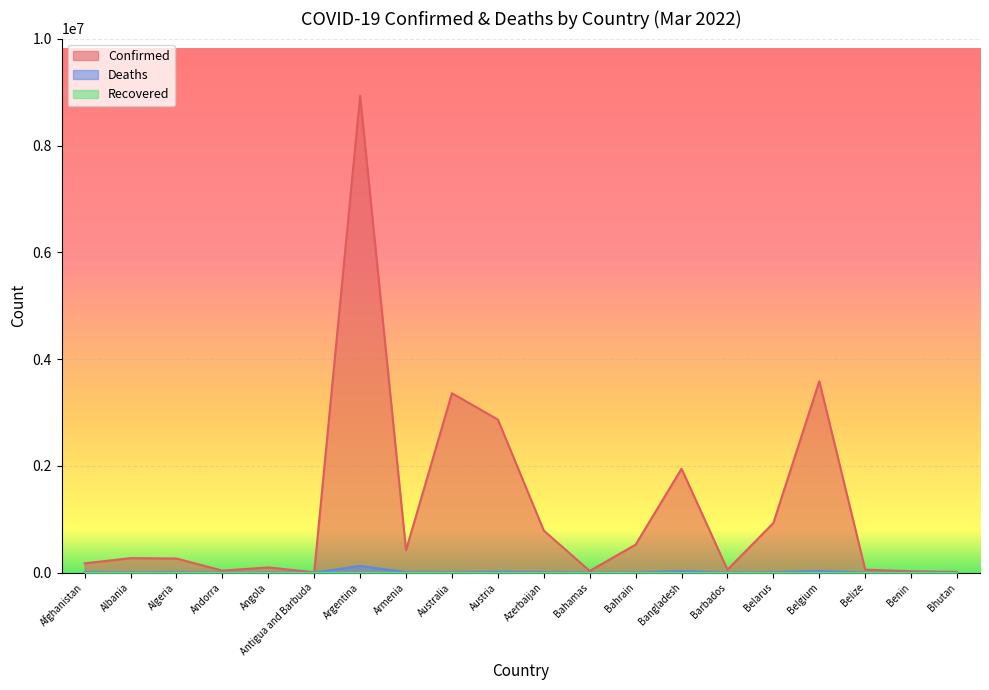

Reading left to right, extract all data points from this chart.

Confirmed: Afghanistan=174582	Albania=272132	Algeria=265227	Andorra=38434	Angola=98796	Antigua and Barbuda=7455	Argentina=8934328	Armenia=421341	Australia=3362035	Austria=2867760	Azerbaijan=789332	Bahamas=33169	Bahrain=525171	Bangladesh=1947266	Barbados=56013	Belarus=931002	Belgium=3586292	Belize=56876	Benin=26575	Bhutan=14451
Deaths: Afghanistan=7623	Albania=3479	Algeria=6853	Andorra=151	Angola=1900	Antigua and Barbuda=135	Argentina=126708	Armenia=8536	Australia=5416	Austria=15008	Azerbaijan=9518	Bahamas=771	Bahrain=1458	Bangladesh=29085	Barbados=319	Belarus=6566	Belgium=30259	Belize=651	Benin=163	Bhutan=7